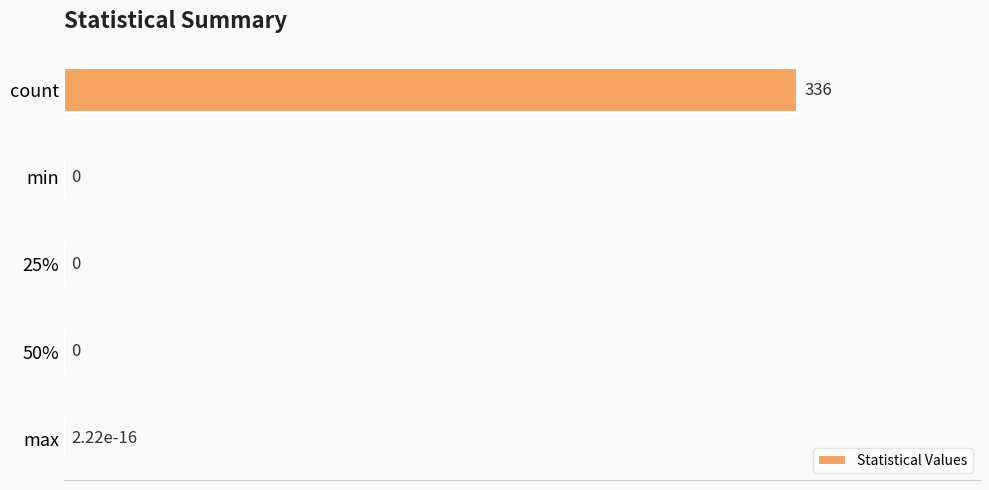

What value does the data have at count?

336.0